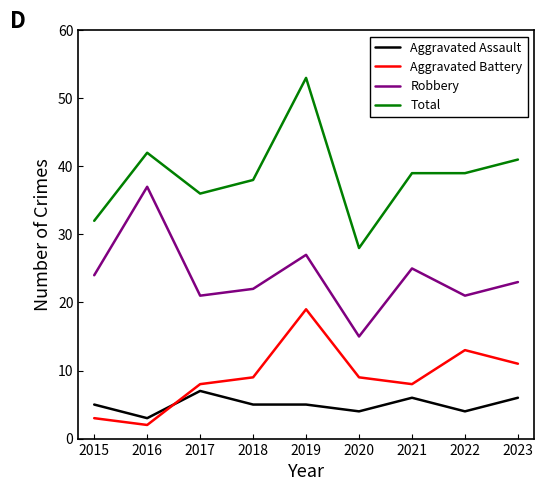

Is it true that Aggravated Assault equals 5 at 2019?

True